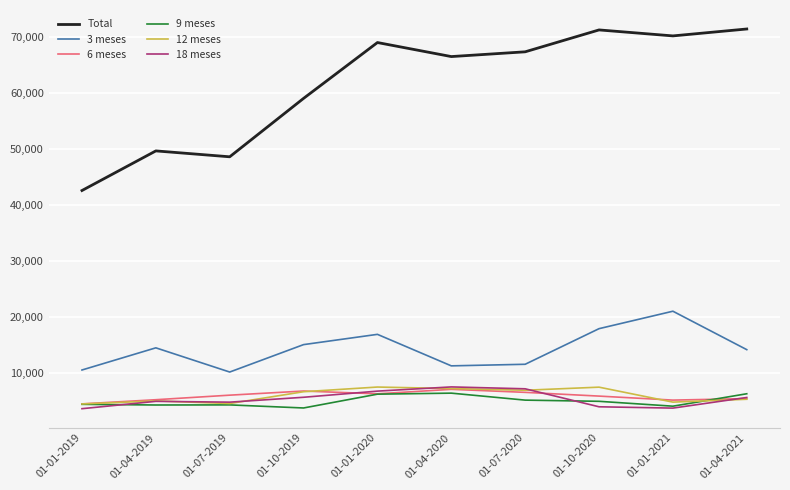

Which series has the largest total across all categories?

Total